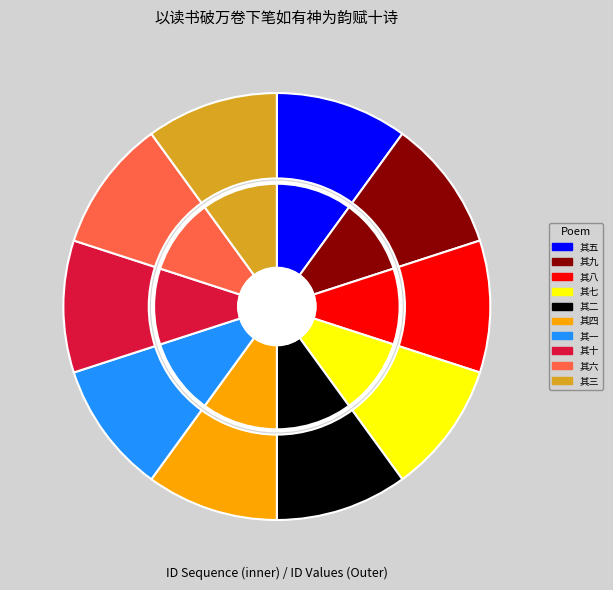

Does any single category account for the majority?

No